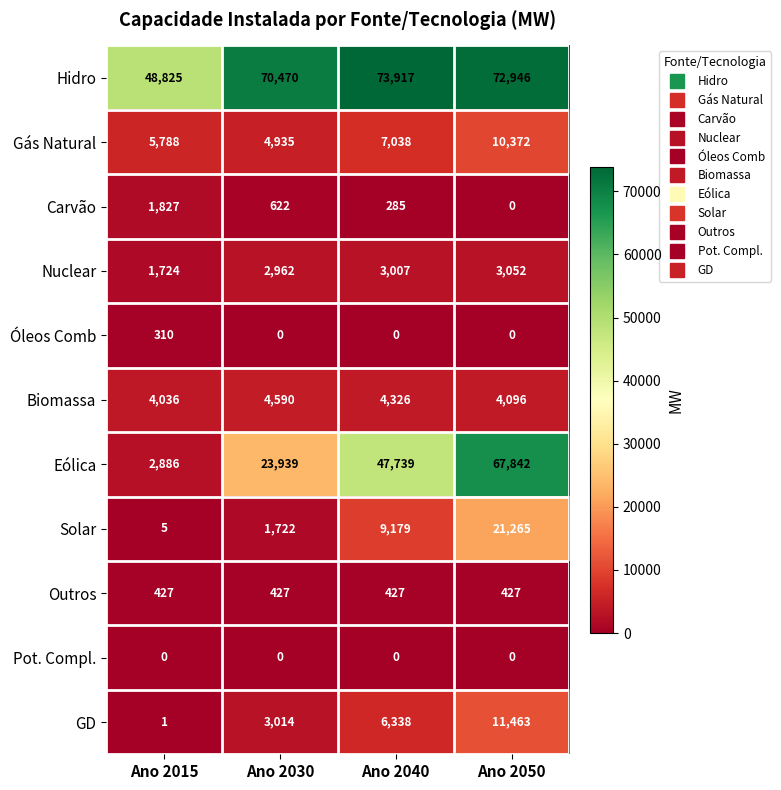

What is the total value across all series at Ano 2040?

152256